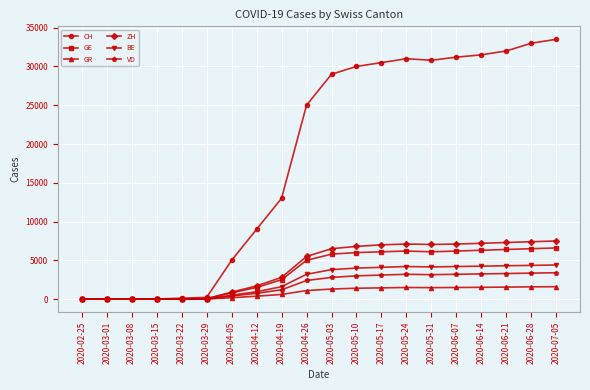

Between 2020-02-25 and 2020-07-05, which series saw the biggest shift?

CH